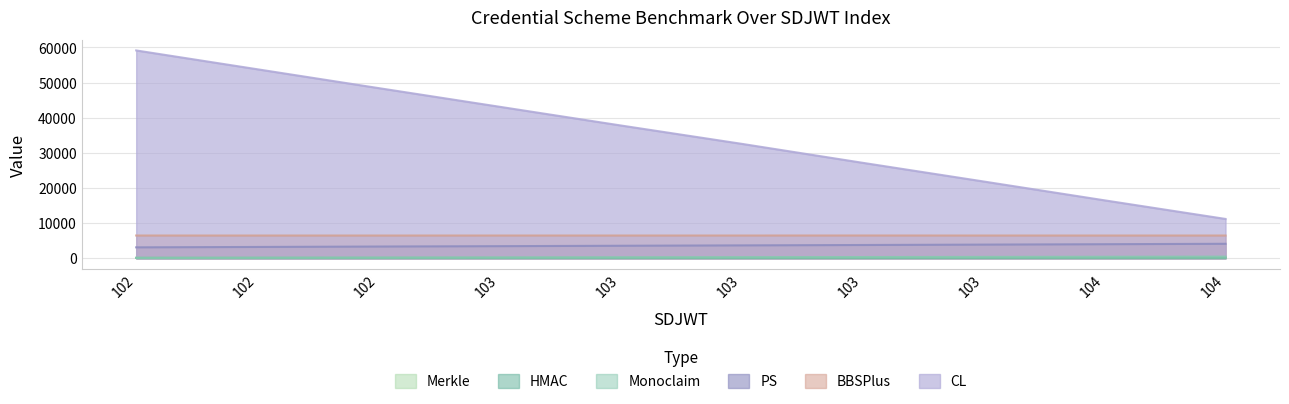

At which category does the chart reach its peak across all series?

102